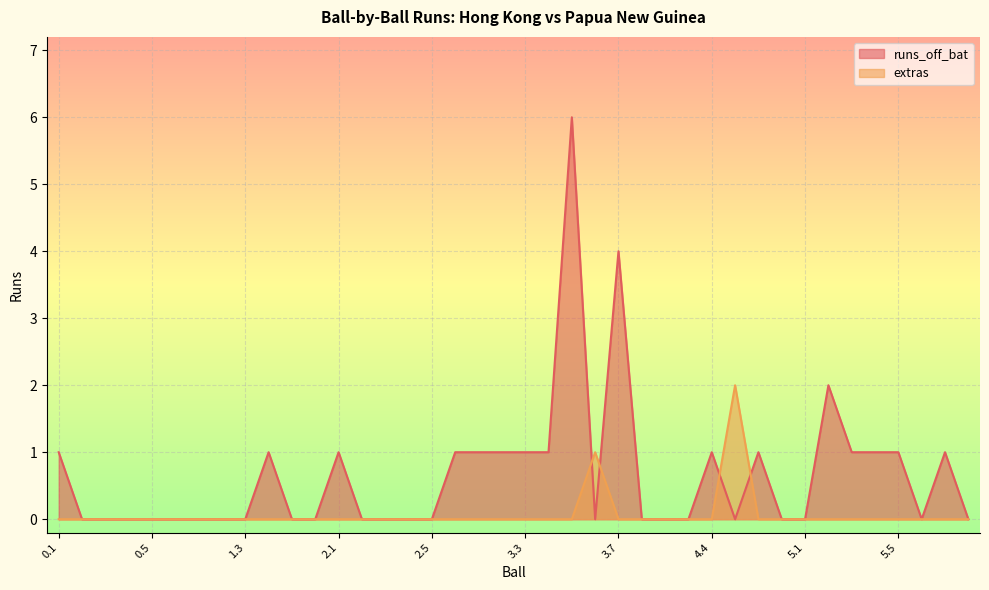

At which category is the sum across all series the highest?

3.5